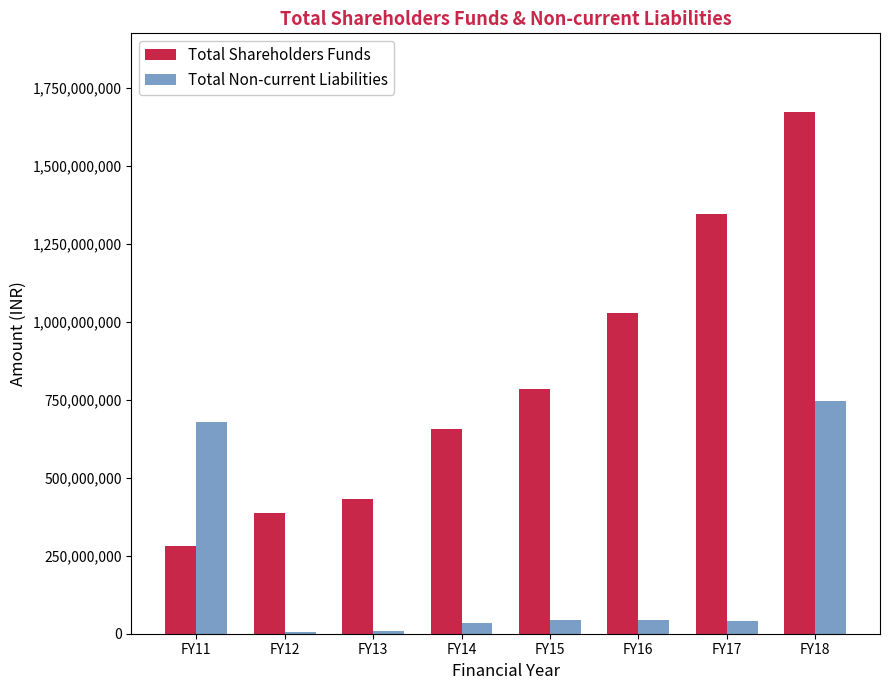

Is it true that Total Shareholders Funds equals 551941629 at FY17?

False